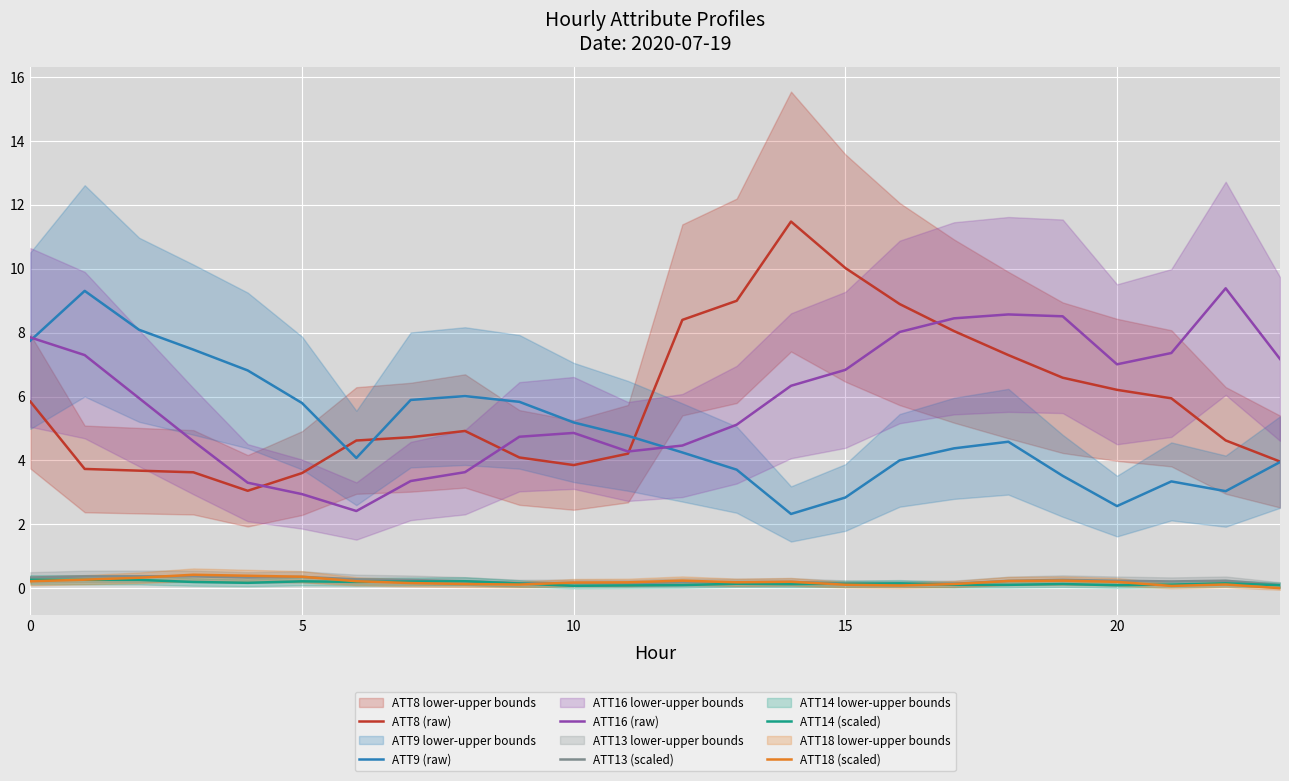

What is the average value of the ATT16 (raw) series?

5.9